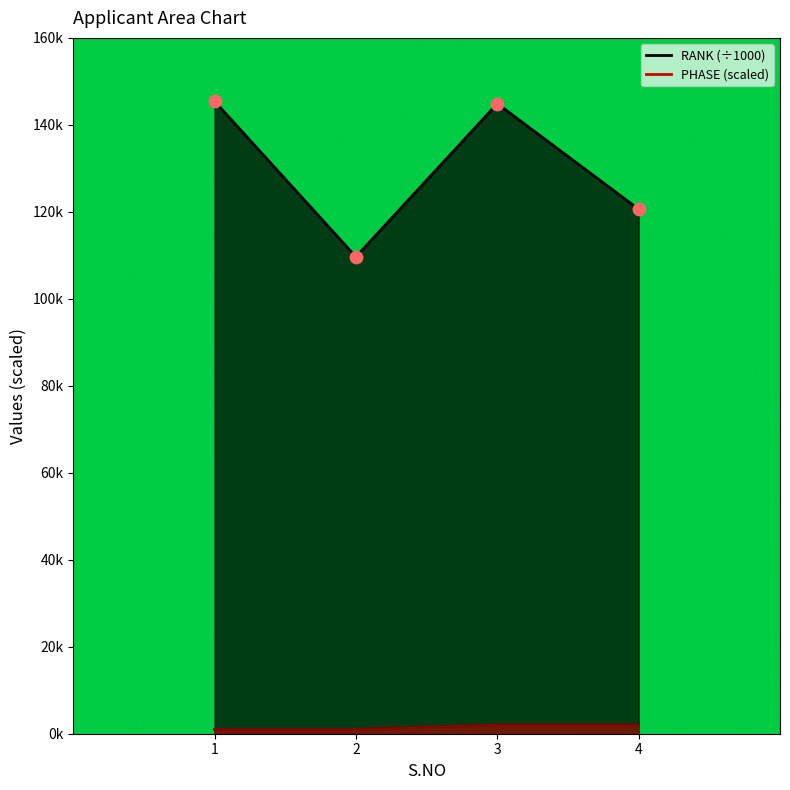

At which category is the sum across all series the highest?

3